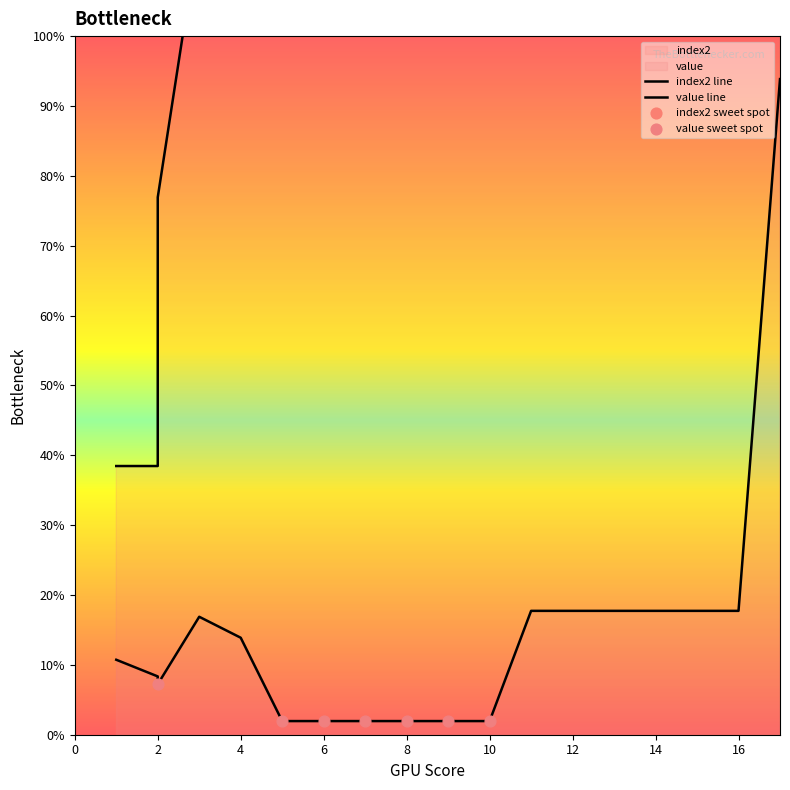

Which series contains the lowest Y value?

value